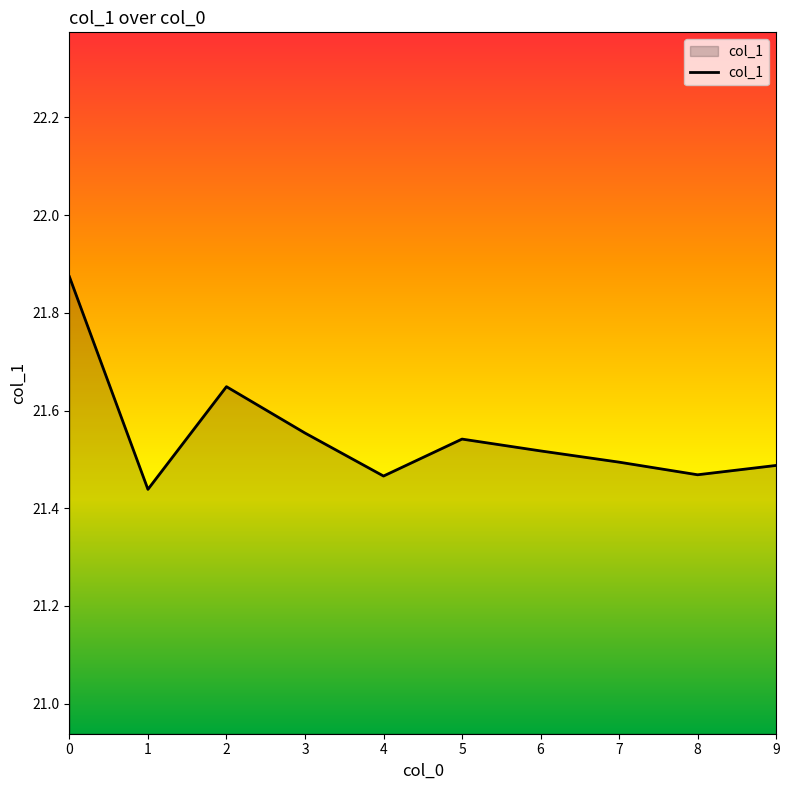

What is the change in value from 1 to 2?

+0.2